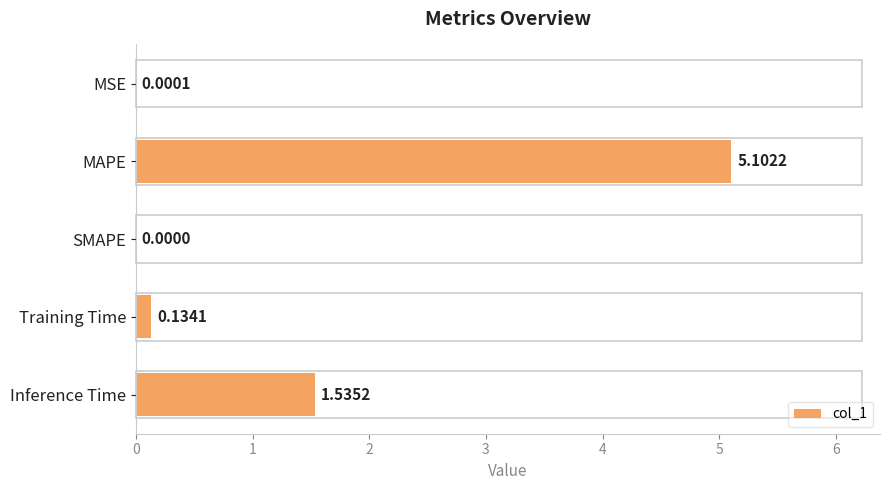

What is the sum of all values?

6.8